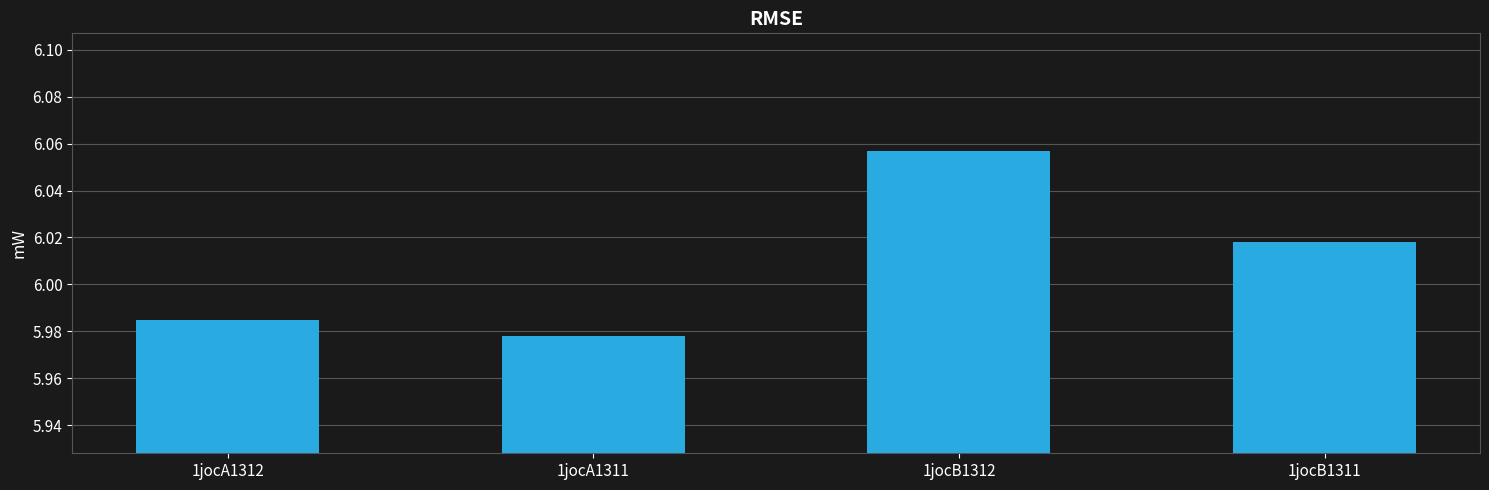

What position from the left is 1jocA1312?

1